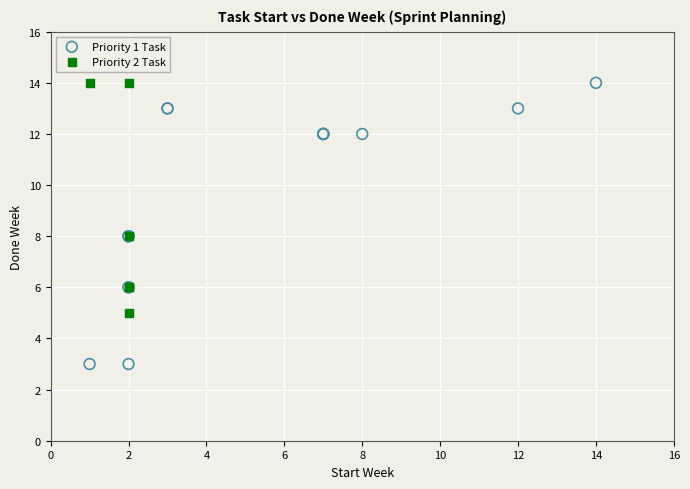

Which series has the largest Y range (max minus min)?

Priority 1 Task